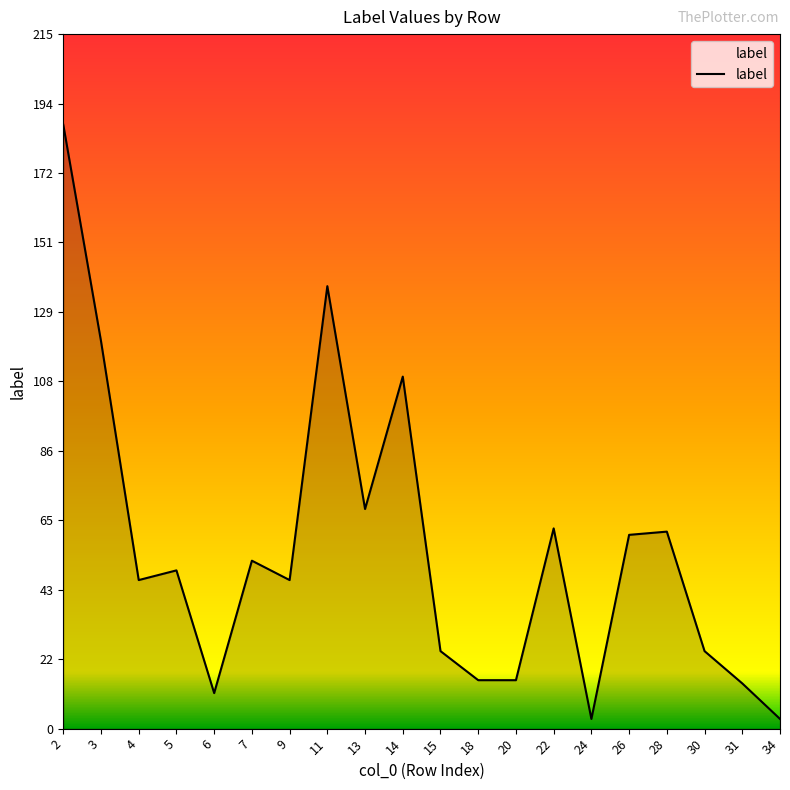

Reading left to right, list all the values displayed in this chart.

2=187	3=120	4=46	5=49	6=11	7=52	9=46	11=137	13=68	14=109	15=24	18=15	20=15	22=62	24=3	26=60	28=61	30=24	31=14	34=3